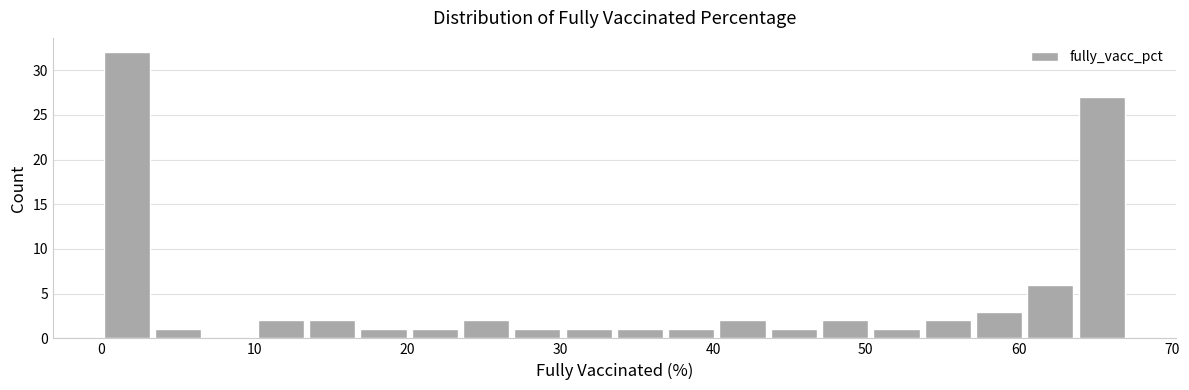

Around what value on the x-axis is the tallest bar? Give the approximate position of its centre, as read against the axis.

2